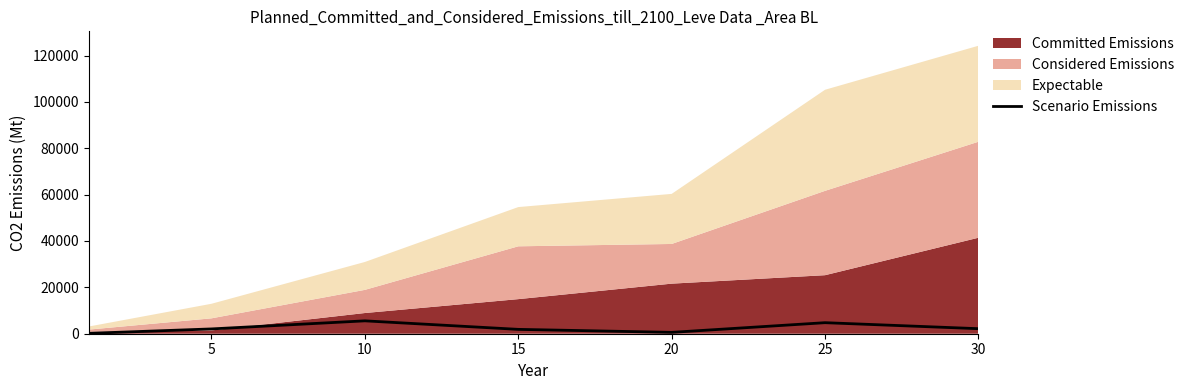

How many lines are shown in the chart?

1